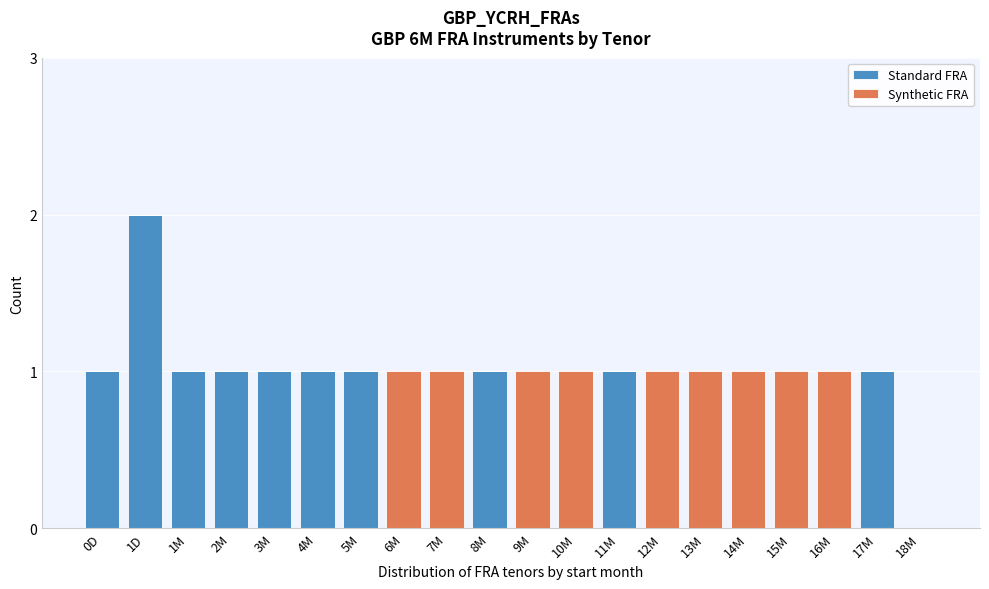

True or false: Standard FRA has a value of 2 at 1D.

True